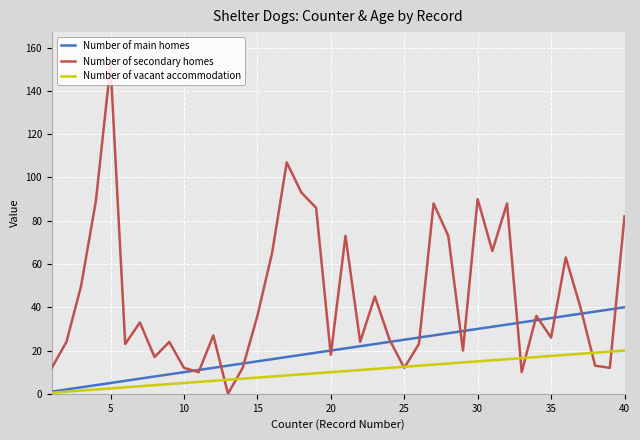

Count the number of categories in the chart.

40